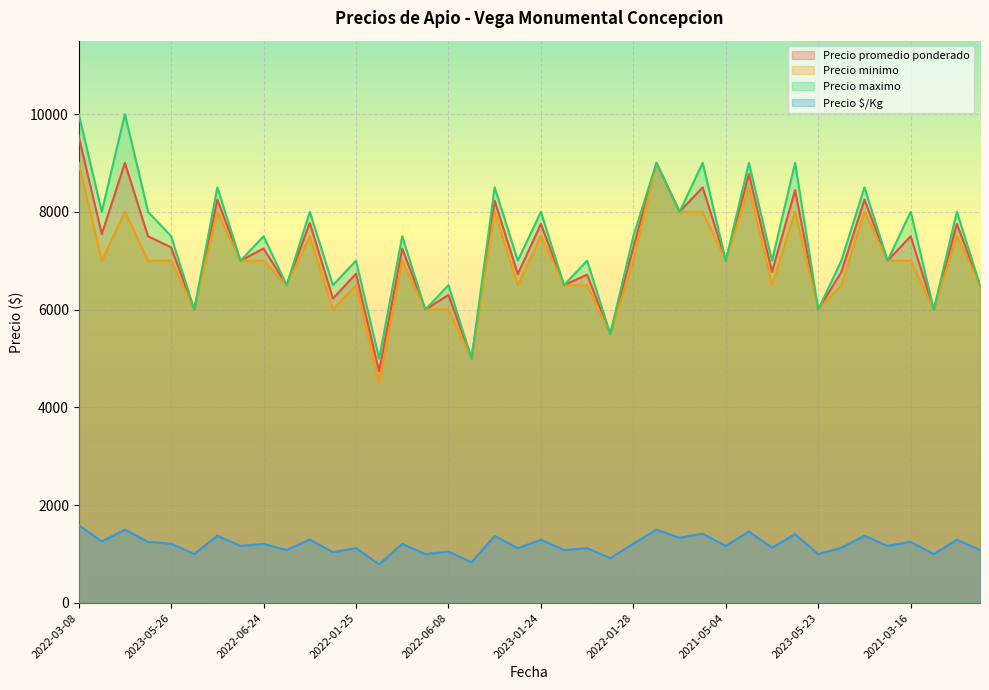

True or false: Precio promedio ponderado and Precio $/Kg cross at least once.

False